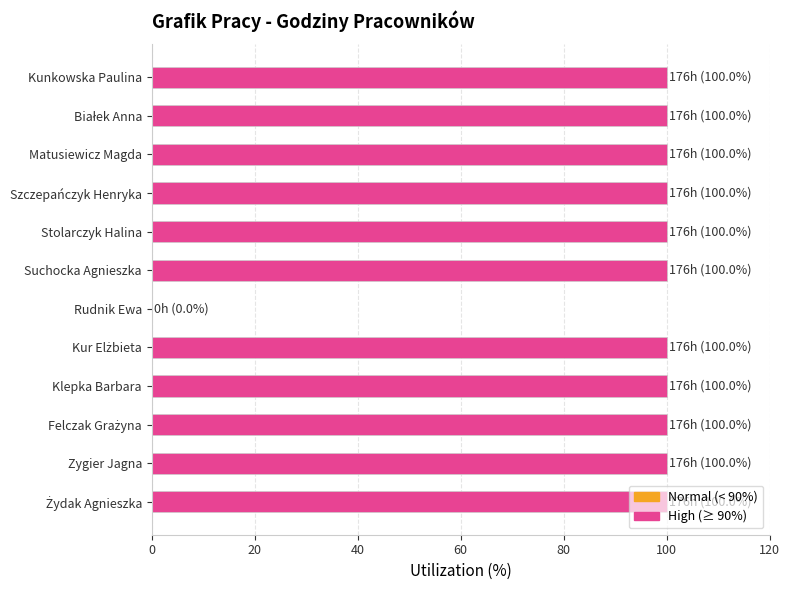

The chart shows a value of 100 at Matusiewicz Magda. True or false?

True